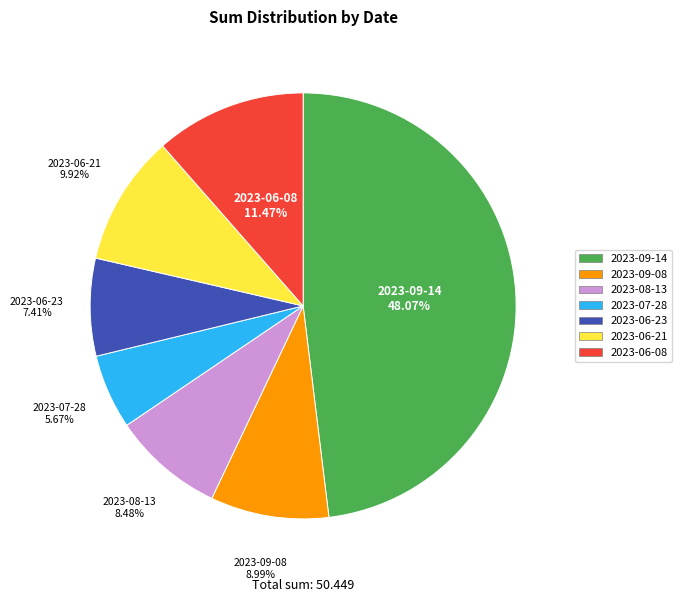

What is the ratio of the value at 2023-06-23 to the value at 2023-06-21?

0.7